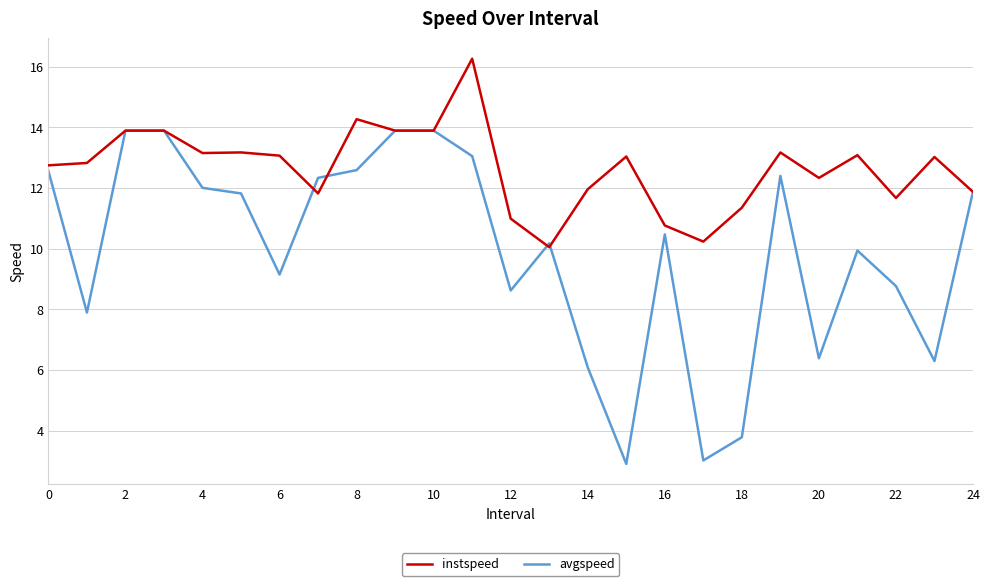

What is the difference between the maximum and minimum values in the avgspeed series?

11.0